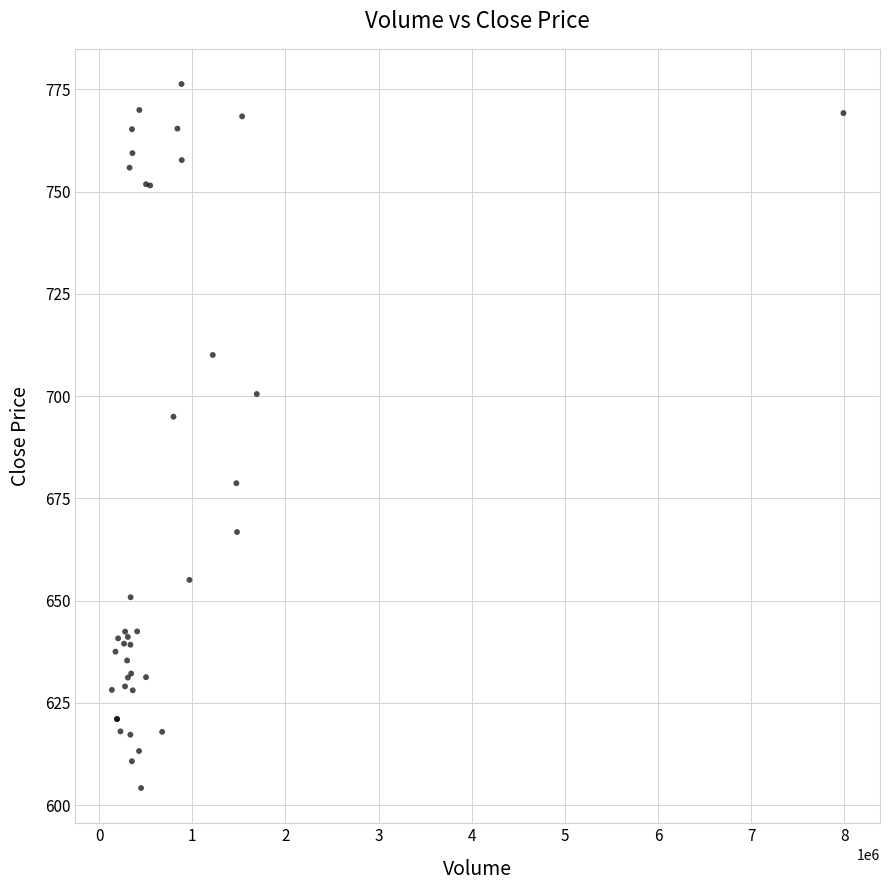

What Y value in the scatter plot is closest to 690?

695.0